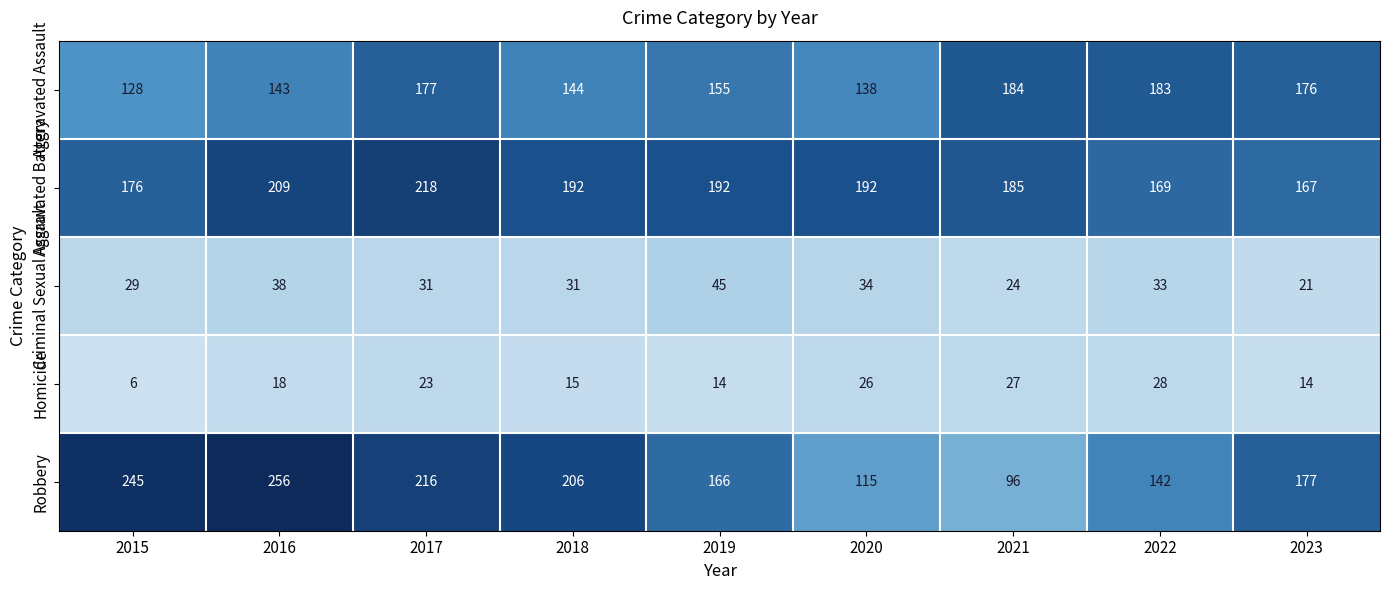

What is the sum of all Robbery values?

1619